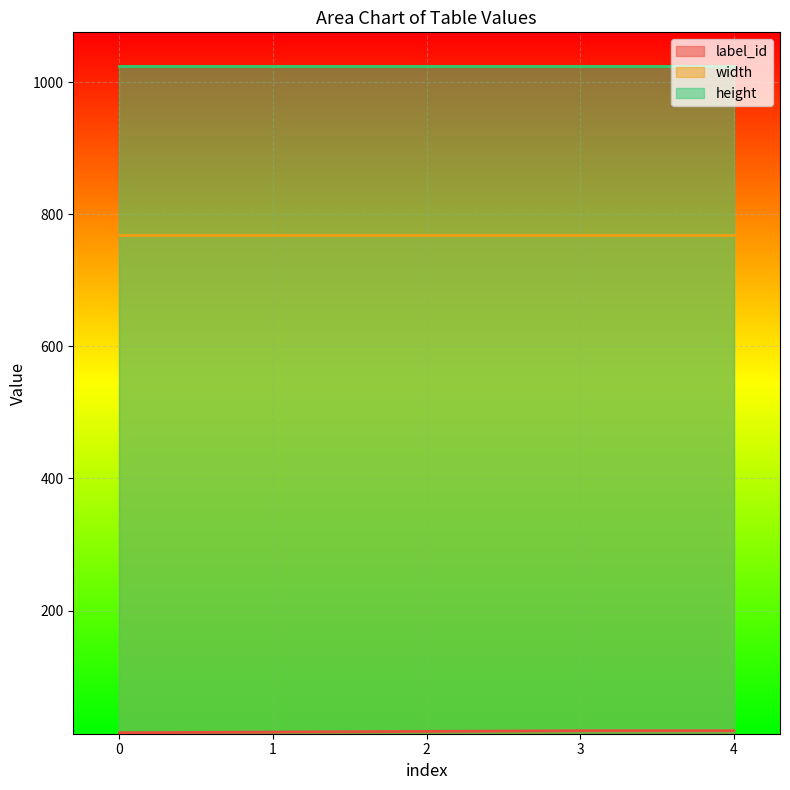

True or false: label_id and height cross at least once.

False